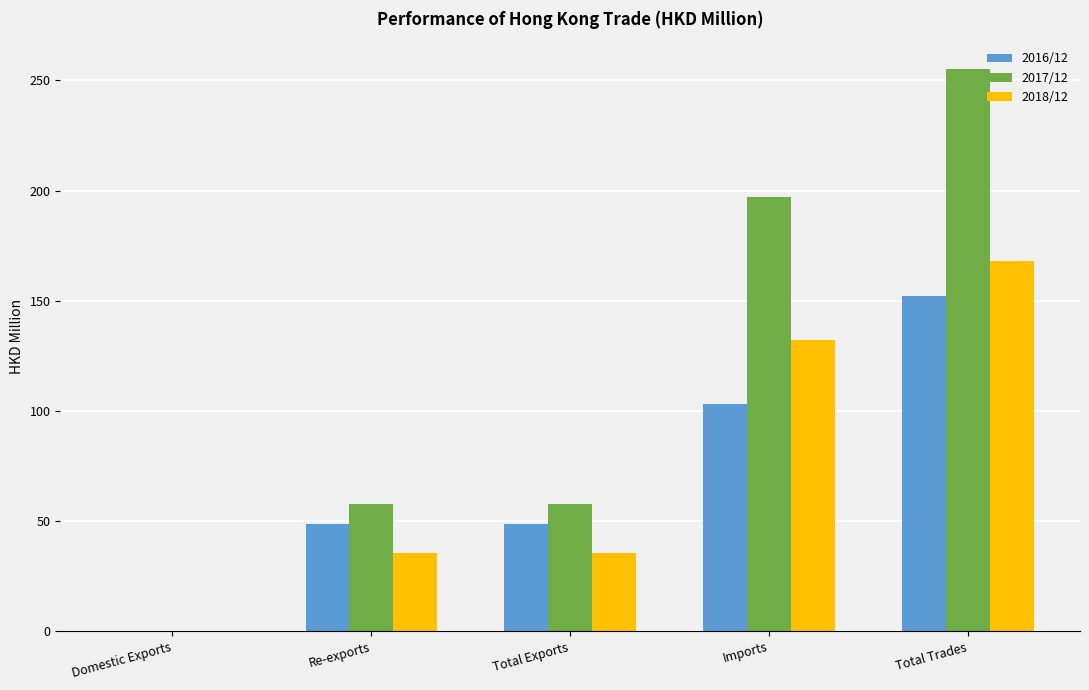

Which category has the highest value in the 2016/12 series?

Total Trades